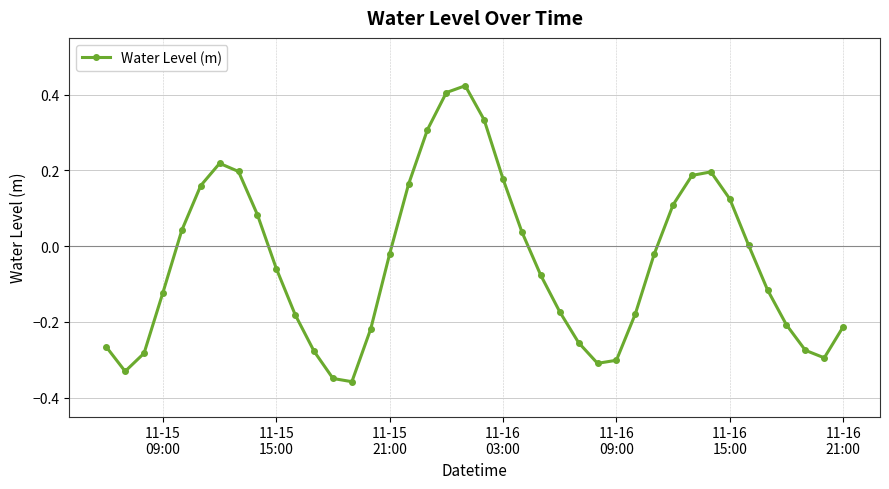

True or false: the data has more than 1 interior local peaks.

True